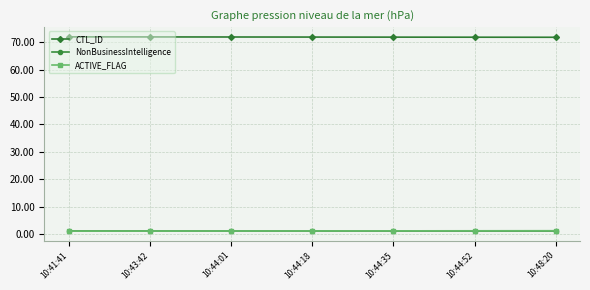

True or false: CTL_ID and ACTIVE_FLAG cross at least once.

False